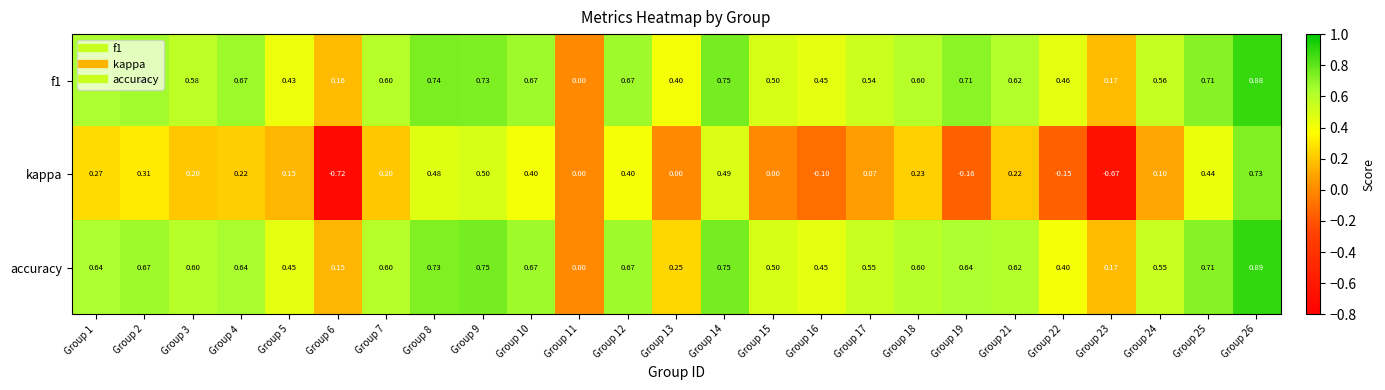

Which series changed the most between Group 10 and Group 22?

kappa